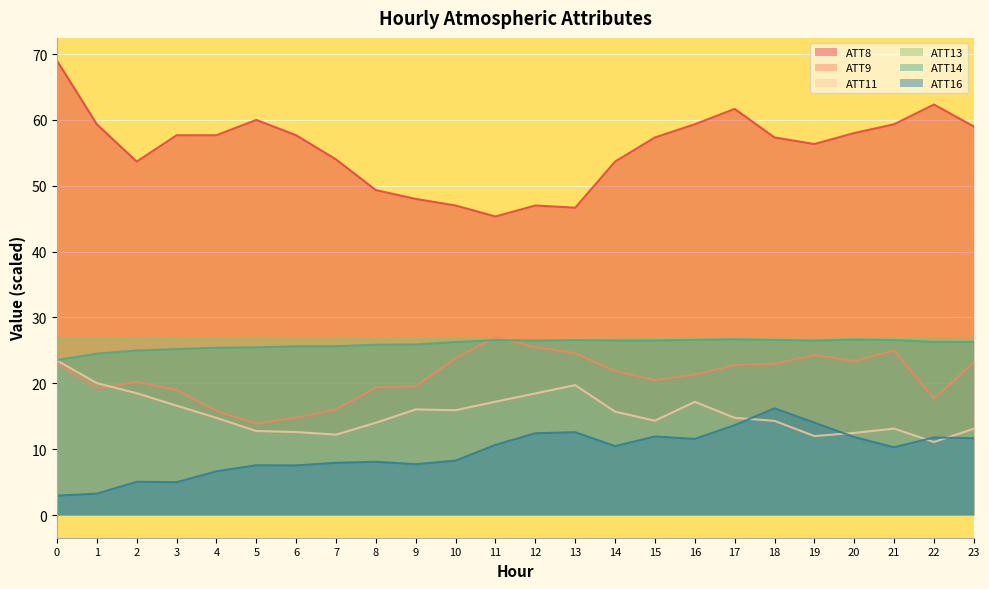

What are all the series names shown in the legend?

ATT8, ATT9, ATT11, ATT13, ATT14, ATT16